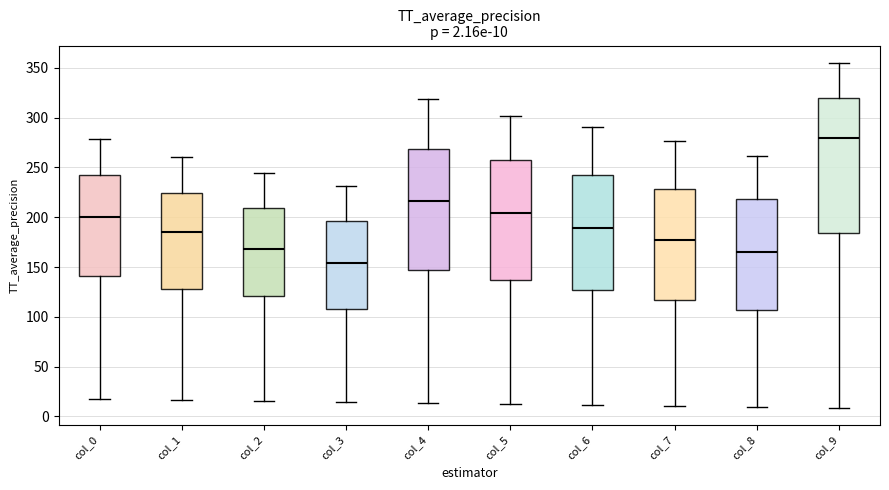

Which box has the lowest median line?

col_3